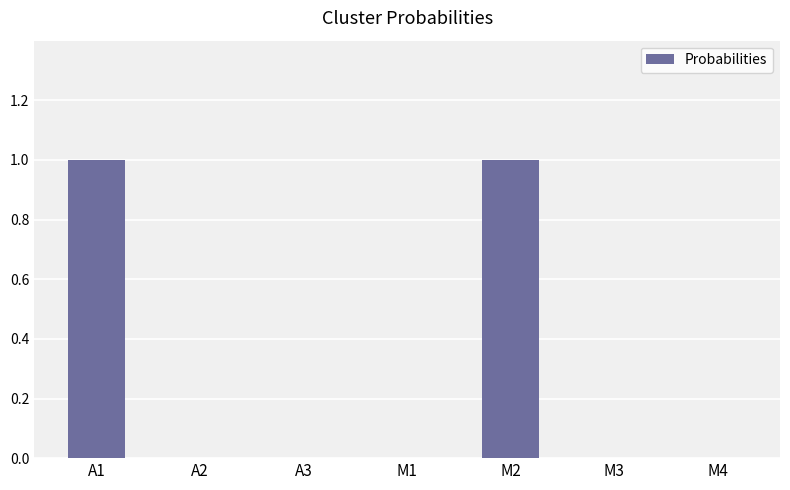

What is the maximum value shown in the chart?

1